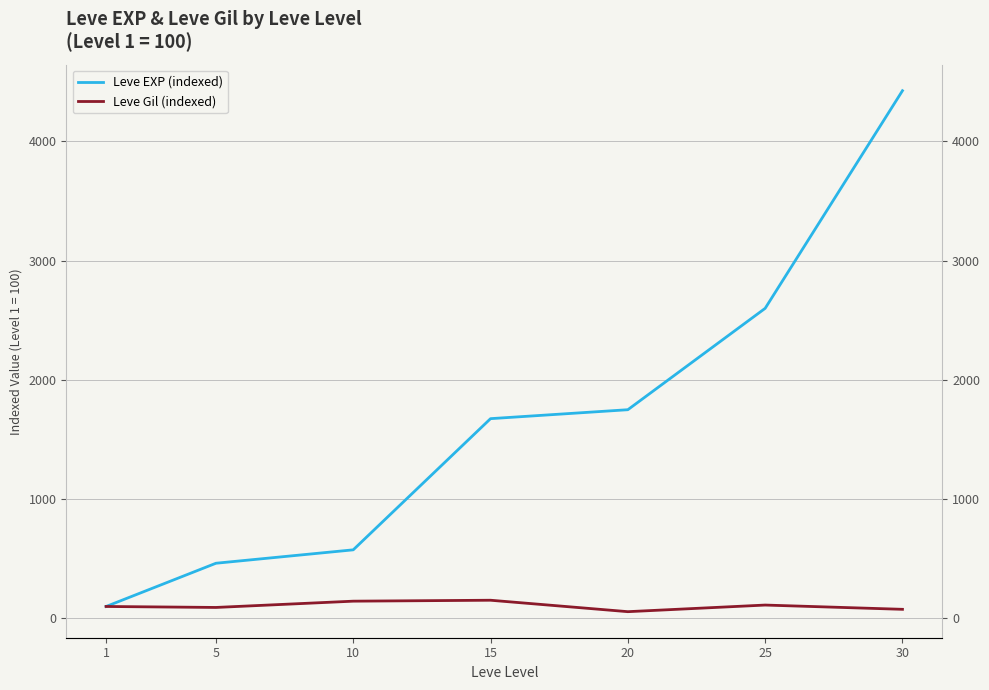

Which series has the largest total across all categories?

Leve EXP (indexed)